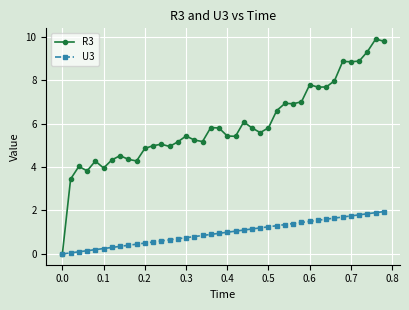

What is the highest value of the U3 series?

2.0